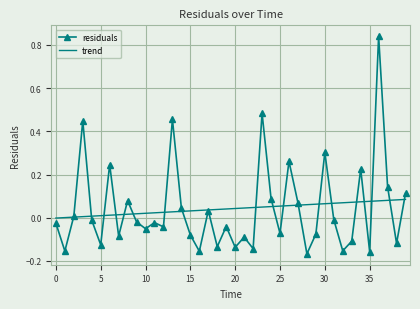

Reading left to right, list all the values displayed in this chart.

residuals: -0.0	-0.2	0.0	0.4	-0.0	-0.1	0.2	-0.1	0.1	-0.0	-0.1	-0.0	-0.0	0.5	0.0	-0.1	-0.2	0.0	-0.1	-0.0	-0.1	-0.1	-0.1	0.5	0.1	-0.1	0.3	0.1	-0.2	-0.1	0.3	-0.0	-0.2	-0.1	0.2	-0.2	0.8	0.1	-0.1	0.1
trend: -0.0	0.0	0.0	0.0	0.0	0.0	0.0	0.0	0.0	0.0	0.0	0.0	0.0	0.0	0.0	0.0	0.0	0.0	0.0	0.0	0.0	0.0	0.0	0.0	0.1	0.1	0.1	0.1	0.1	0.1	0.1	0.1	0.1	0.1	0.1	0.1	0.1	0.1	0.1	0.1